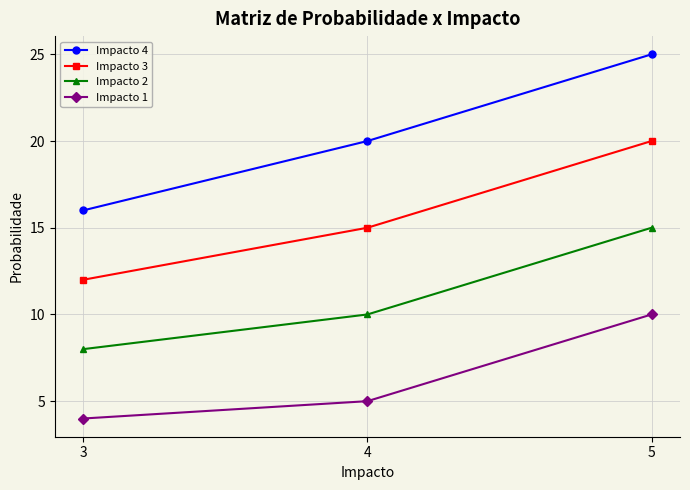

True or false: Impacto 1 has a value of 15 at 5.

False